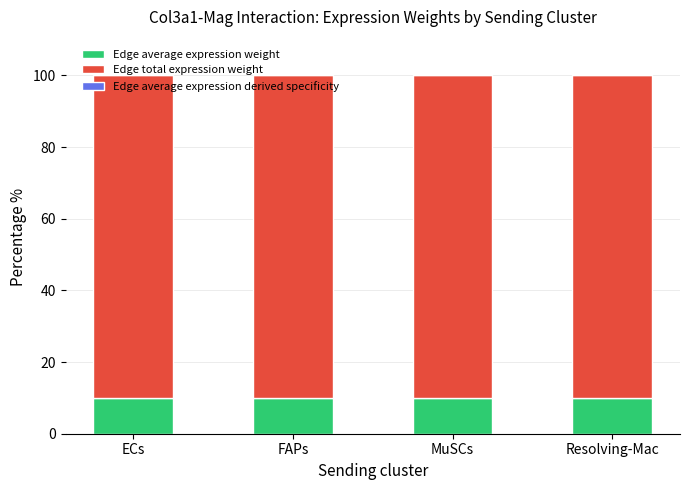

Does the chart contain stacked bars?

Yes